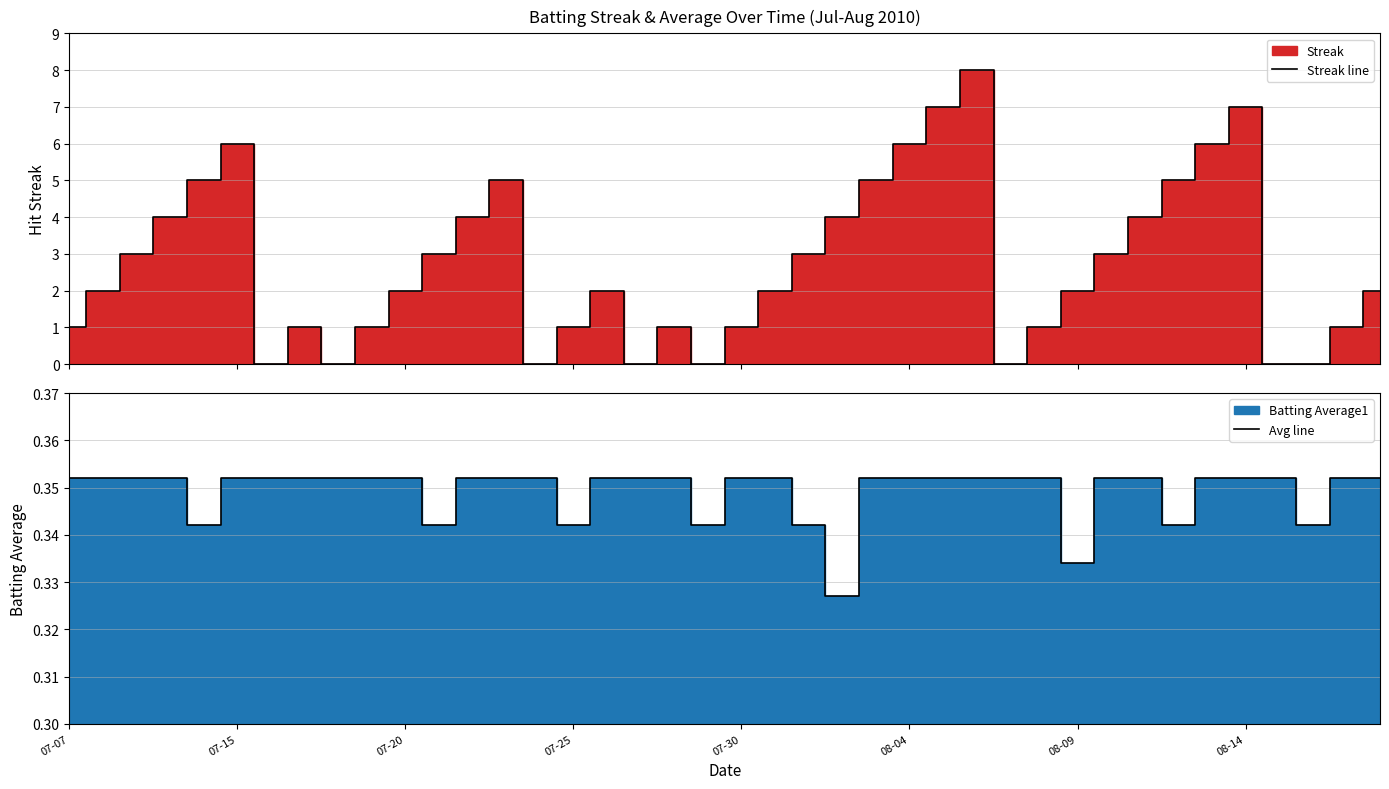

True or false: Avg line has a value of 0.5 at 08-04.

False